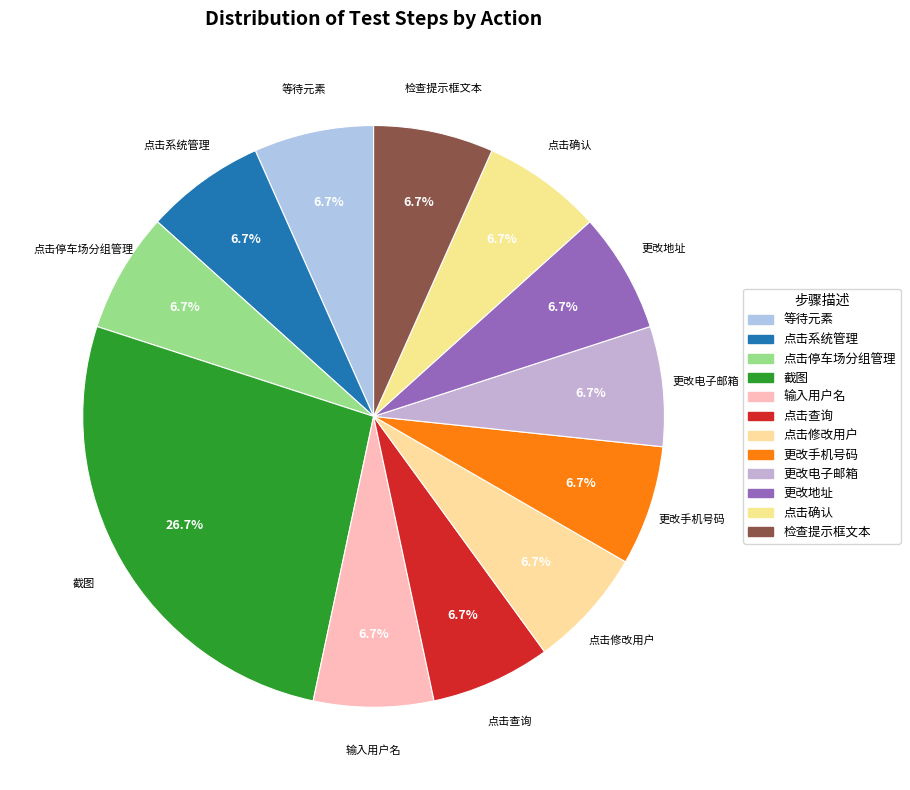

Rank the categories by value from lowest to highest.

等待元素, 点击系统管理, 点击停车场分组管理, 输入用户名, 点击查询, 点击修改用户, 更改手机号码, 更改电子邮箱, 更改地址, 点击确认, 检查提示框文本, 截图